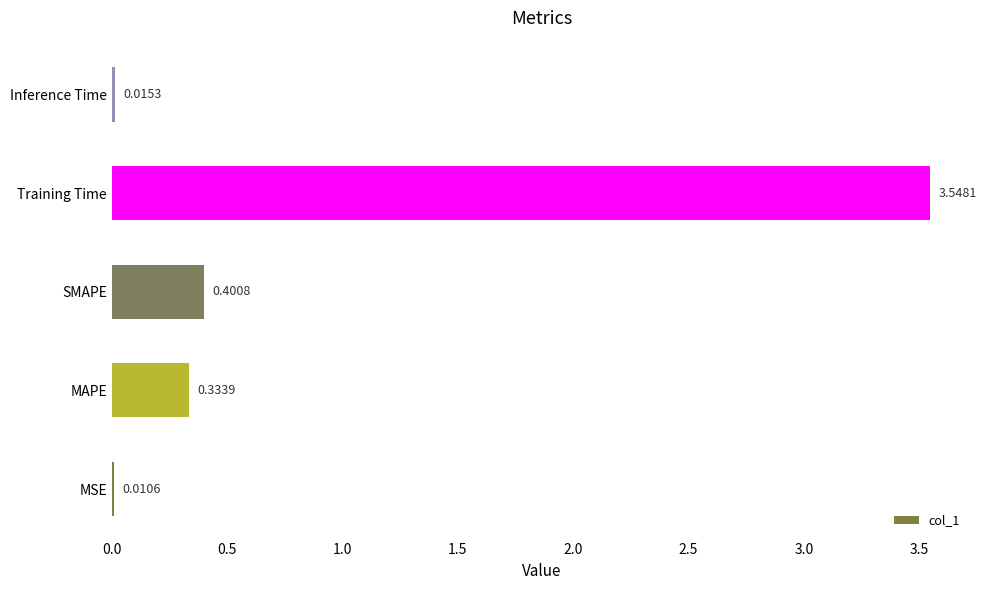

What is the sum of the values at SMAPE and MAPE?

0.7